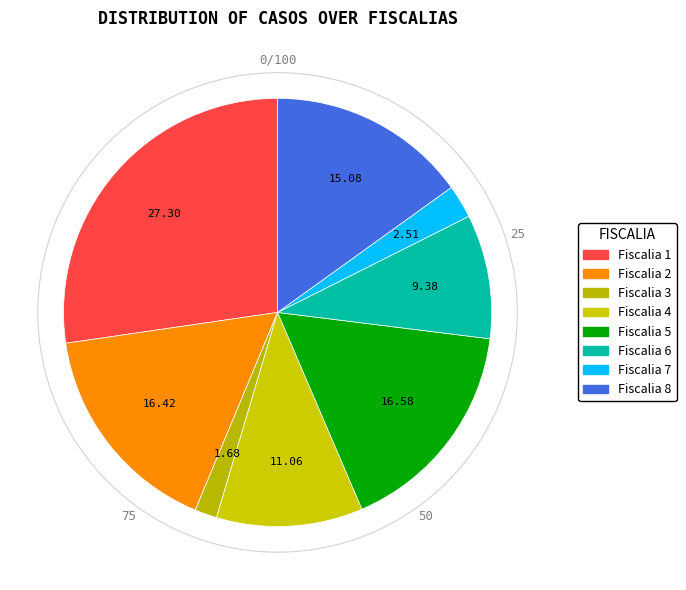

How many segments does this pie chart have?

8